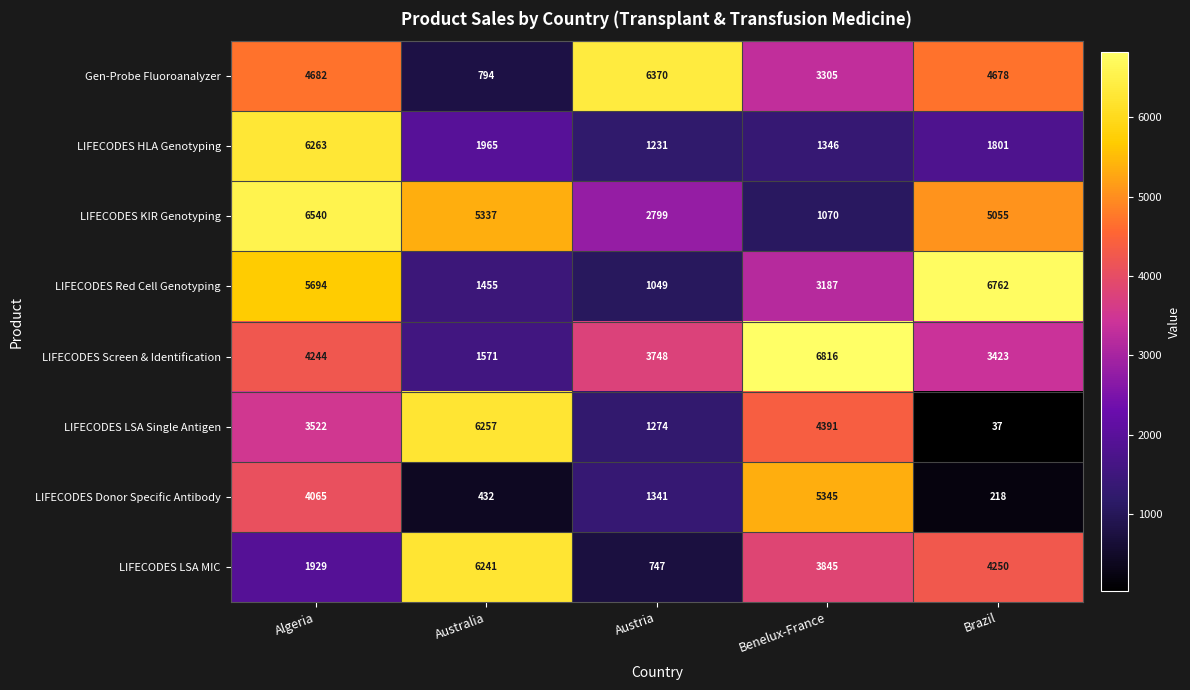

Where does the LIFECODES Screen & Identification series first go above 3748?

Algeria